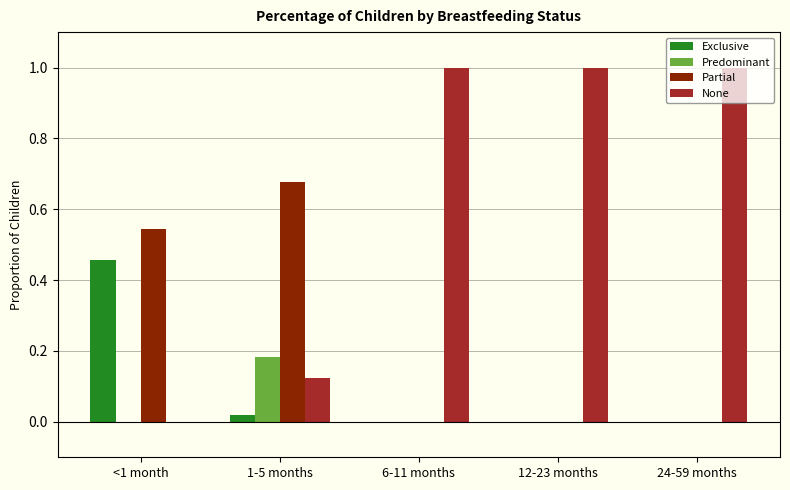

At which label does Predominant reach its peak?

1-5 months